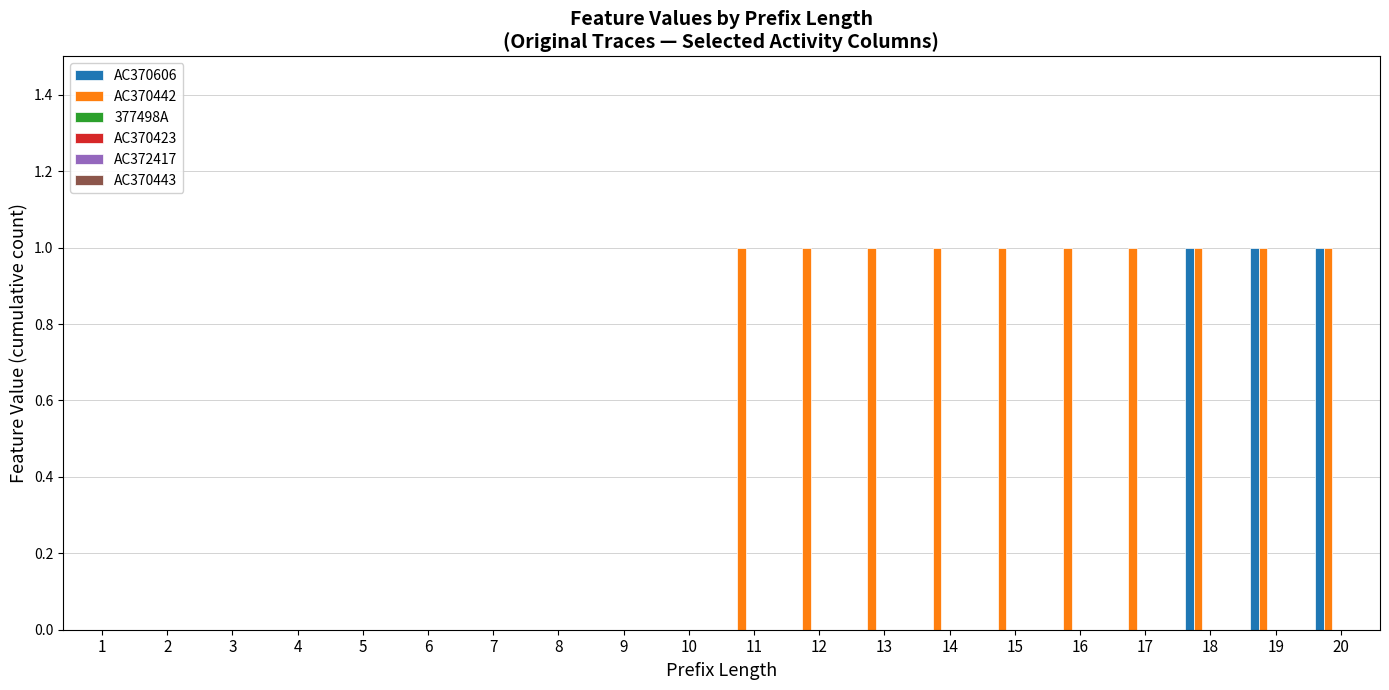

What is the sum of all AC370442 values?

10